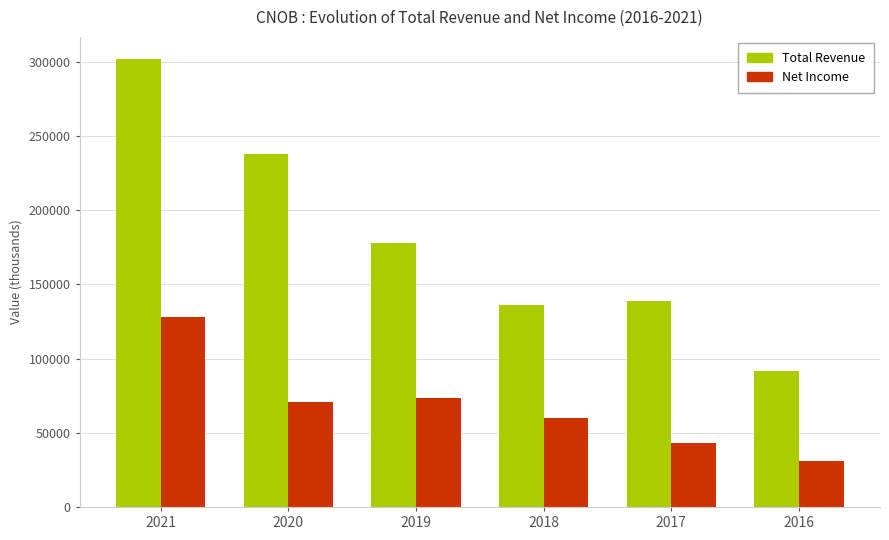

True or false: Net Income has a value of 75931 at 2021.

False